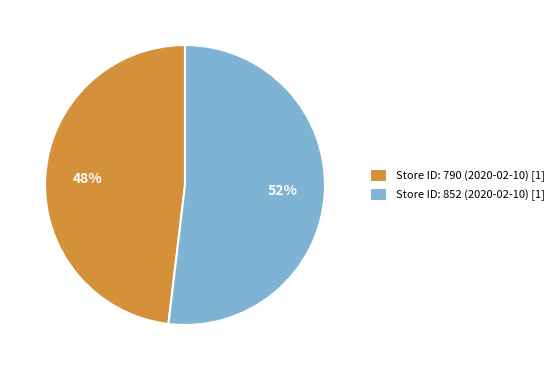

To the nearest percent, what portion does Store ID: 790 (2020-02-10) [1] represent?

48%